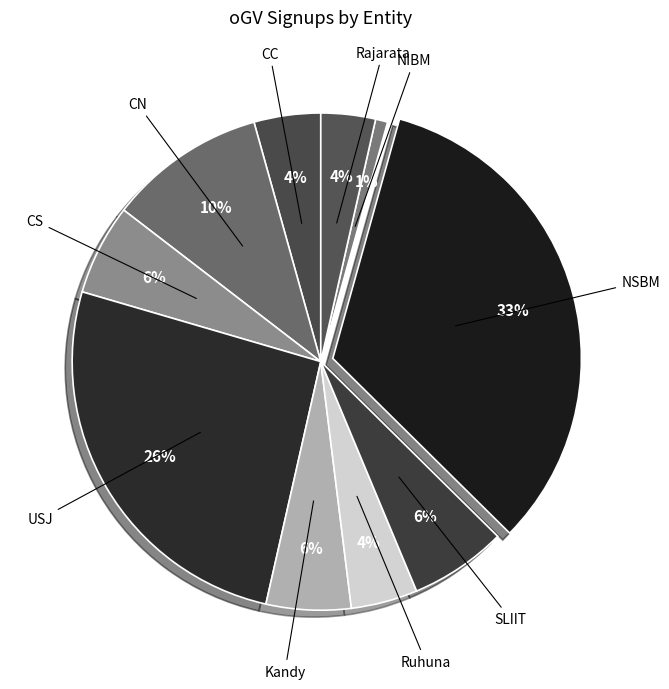

Combined, do NIBM and CS account for over 50%?

No